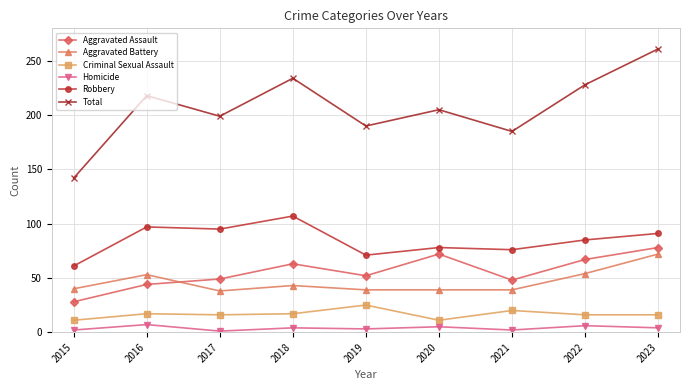

What is the value of the Aggravated Battery point at the 6th from the left?

39